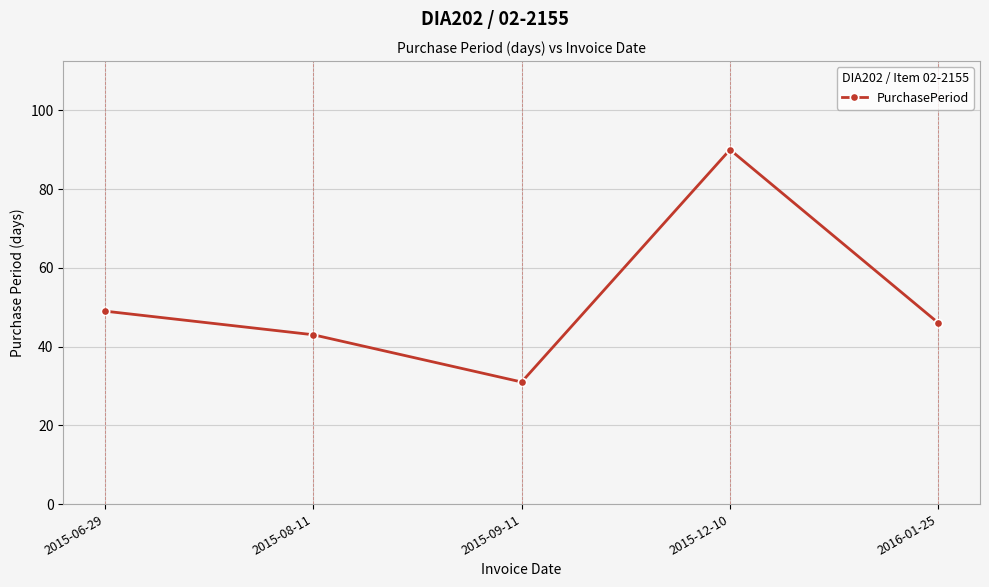

Does the chart display data point markers on the line(s)?

Yes